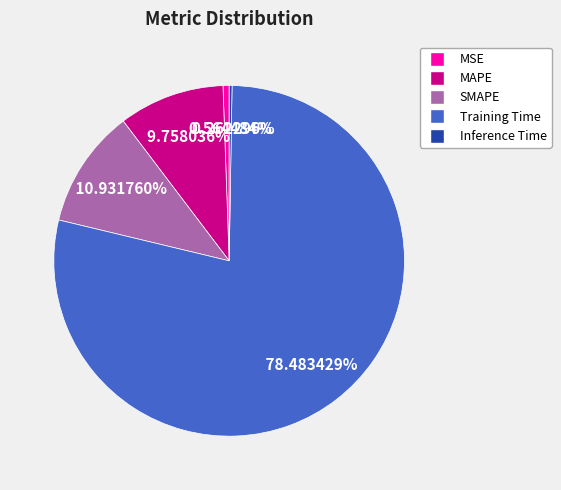

To the nearest percent, what percentage of the pie is MAPE?

10%